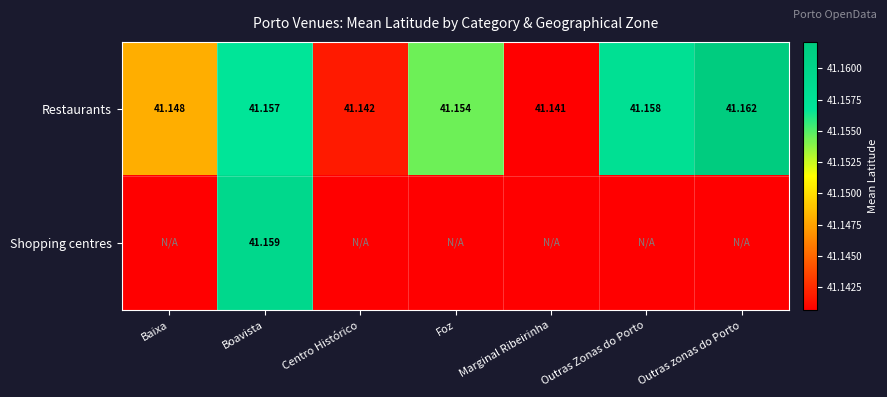

What is the smallest value displayed?

41.1